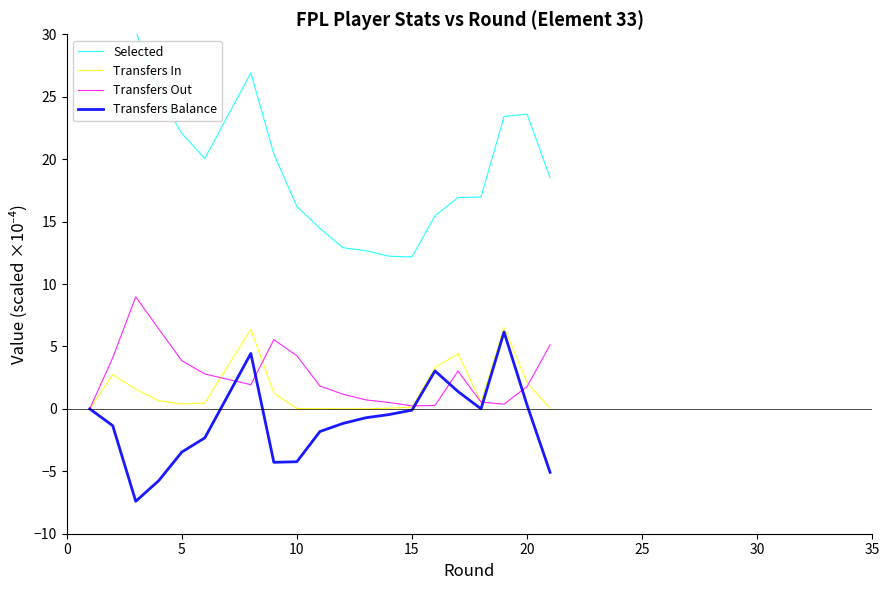

What is the minimum value for Transfers Balance?

-7.4